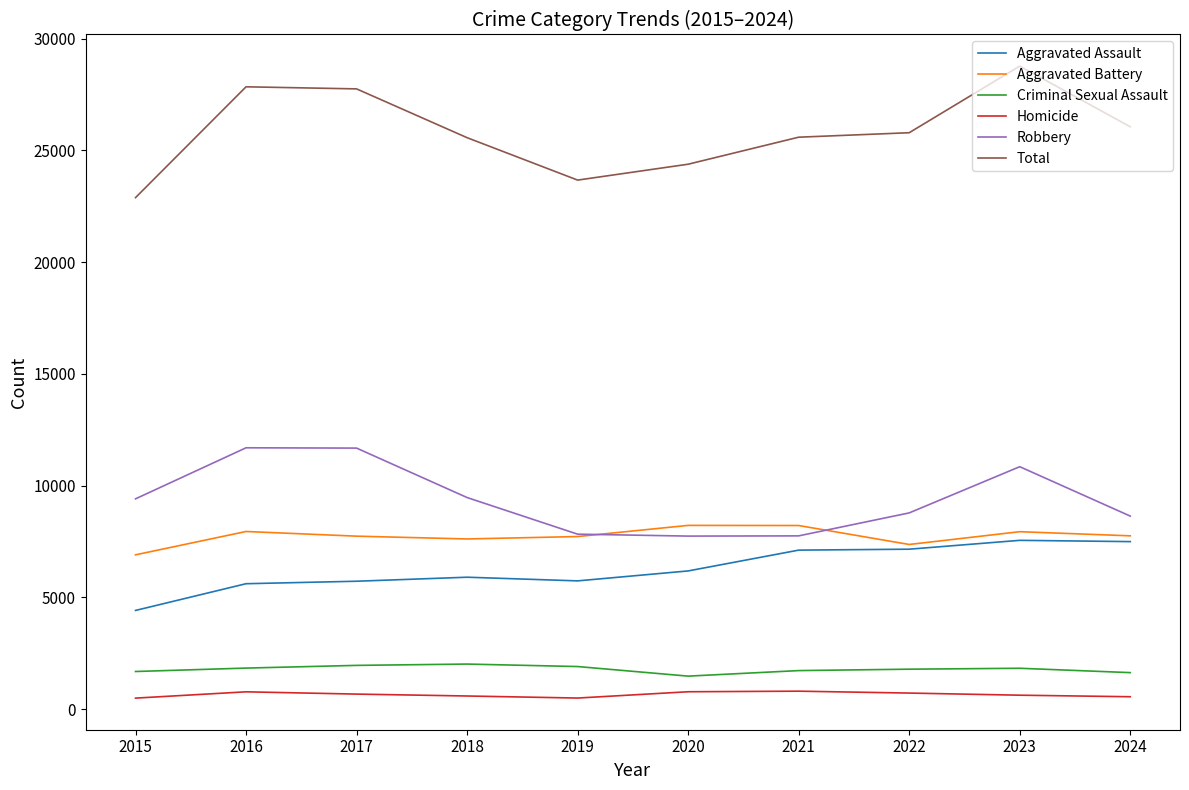

Which series has the largest total across all categories?

Total